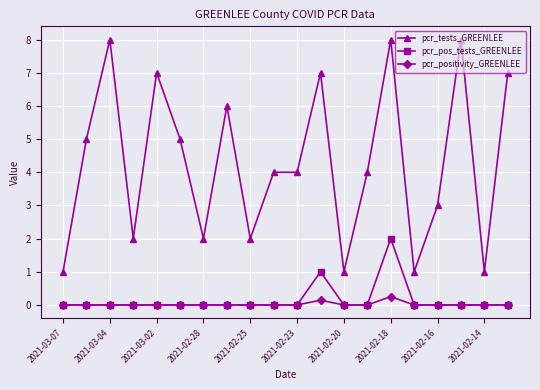

True or false: pcr_tests_GREENLEE and pcr_pos_tests_GREENLEE cross at least once.

False